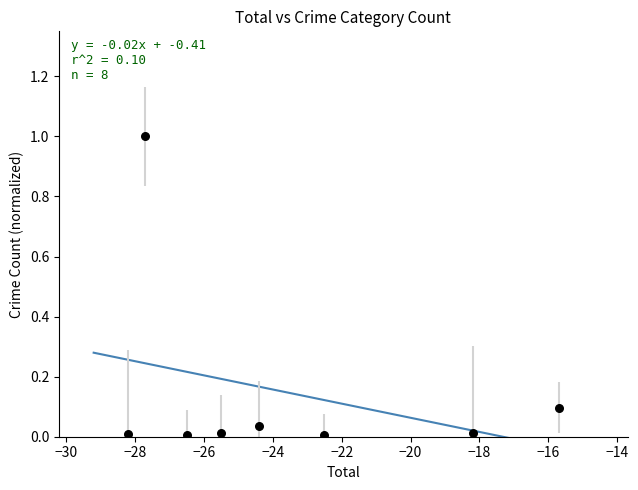

What is the range of Y values (max minus min)?

1.0